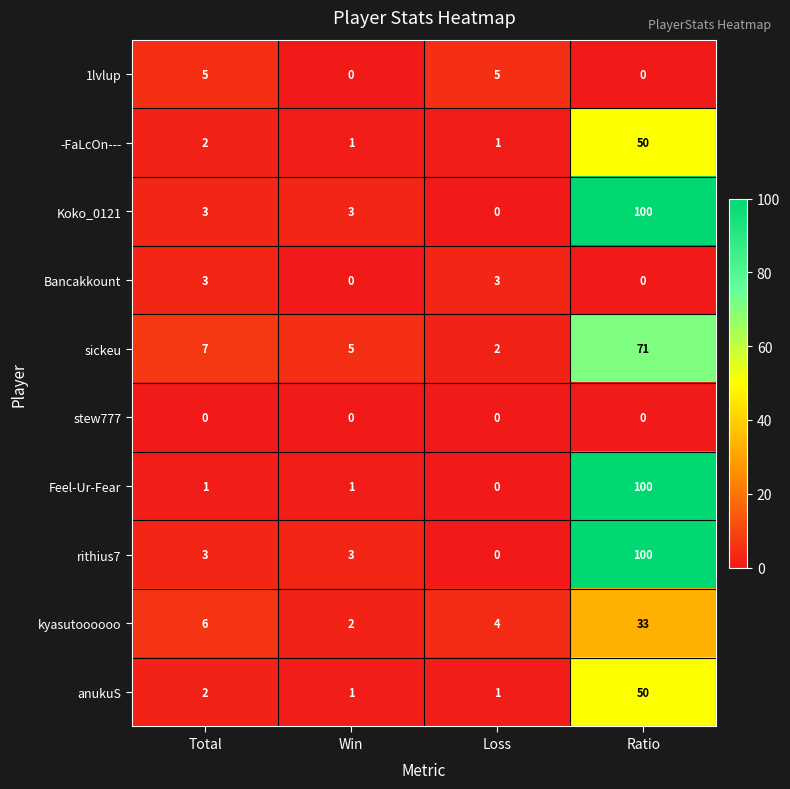

At which category is the sum across all series the highest?

Ratio